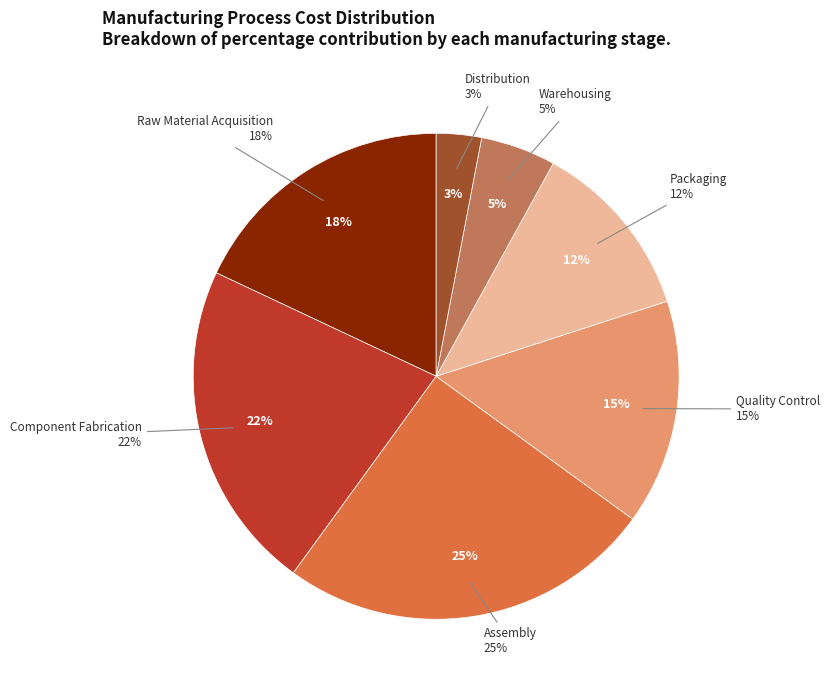

What portion of the pie excludes Assembly?

75.0%